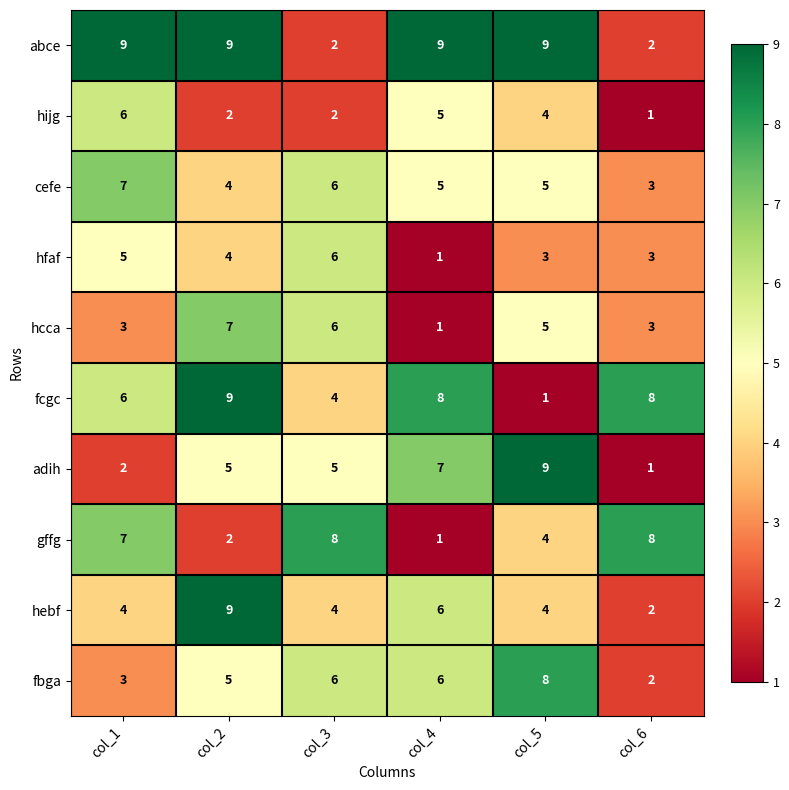

Where is gffg nearest to the value 4?

col_5